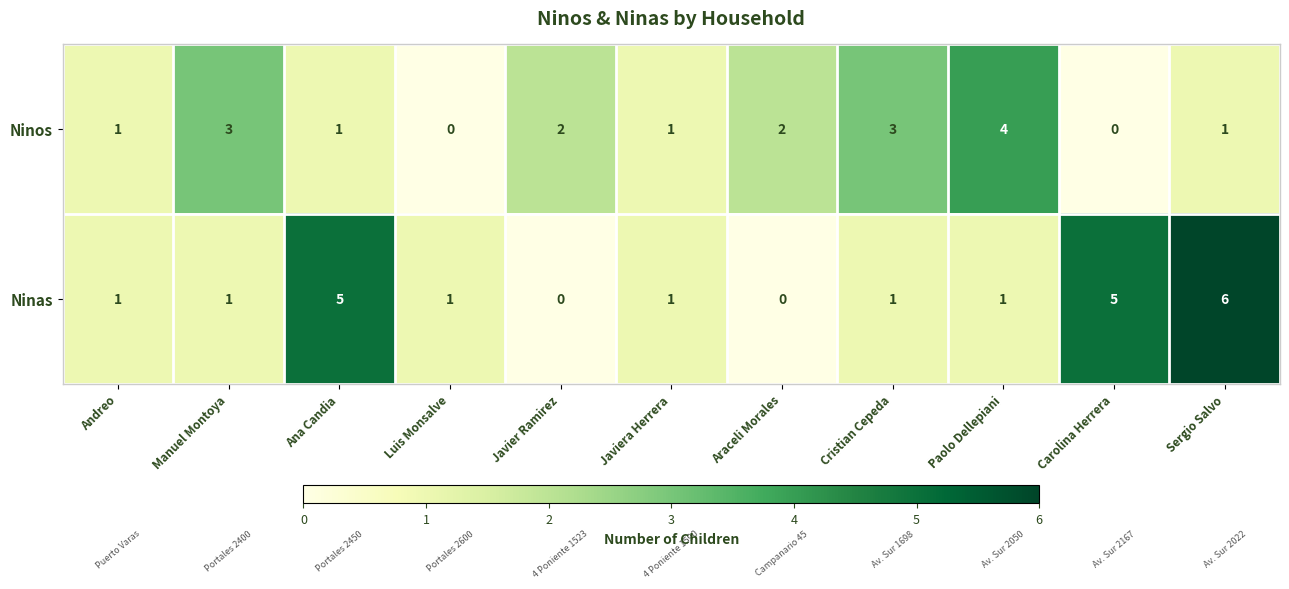

Is it true that Ninos equals 1 at Andreo?

True